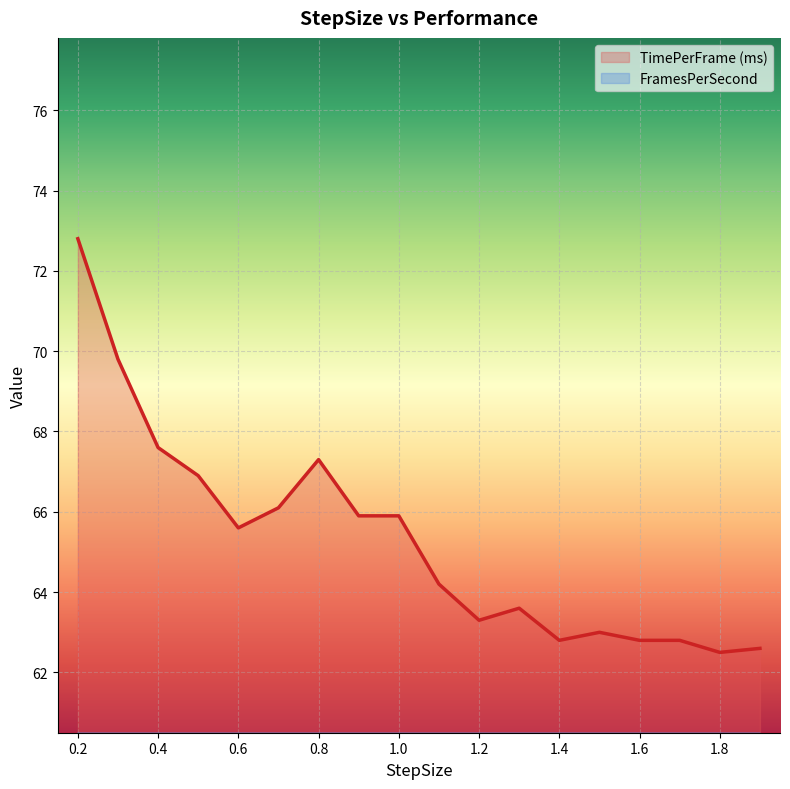

How many interior local peaks does the TimePerFrame (ms) series have?

3